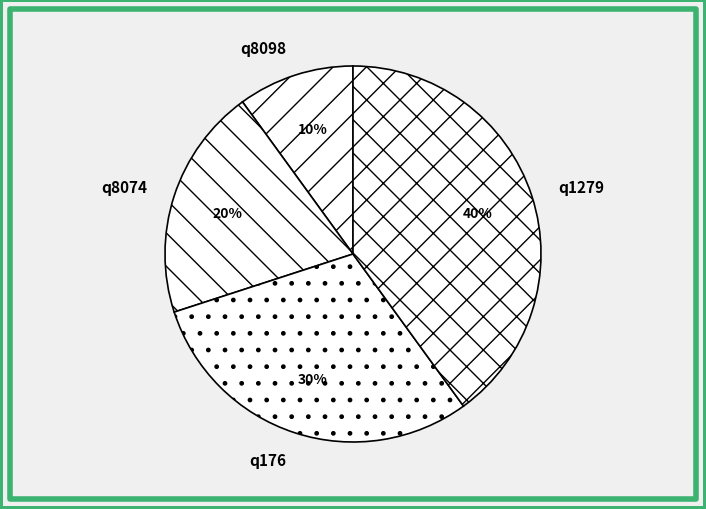

Is there any slice that represents more than half of the pie?

No